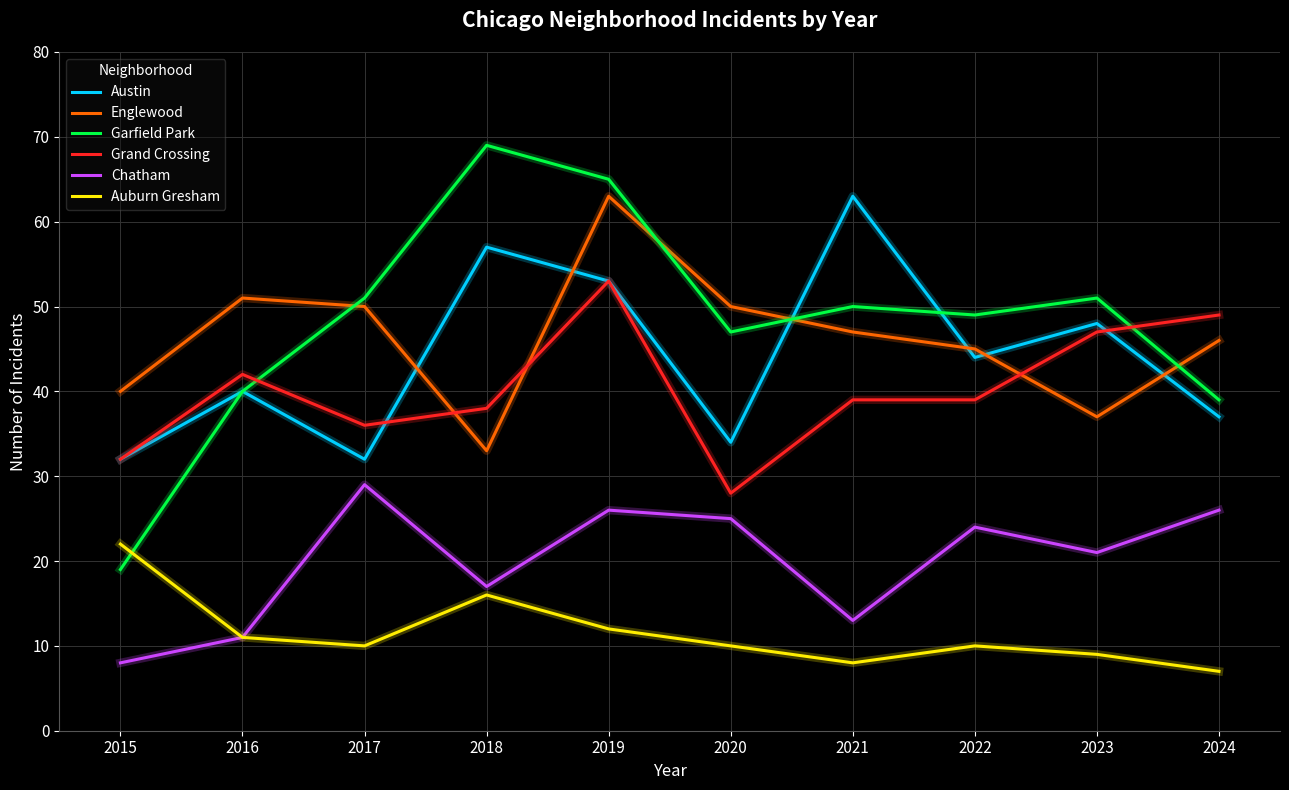

At which category does Austin reach its first local valley?

2017